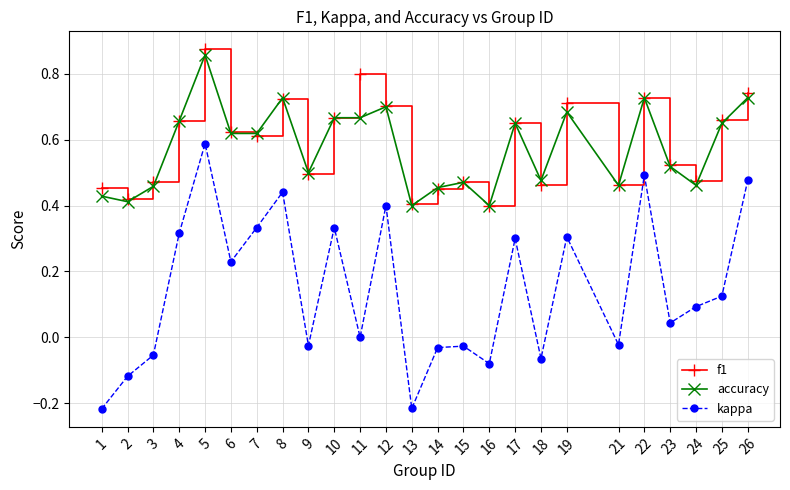

At which category is the sum across all series the highest?

5